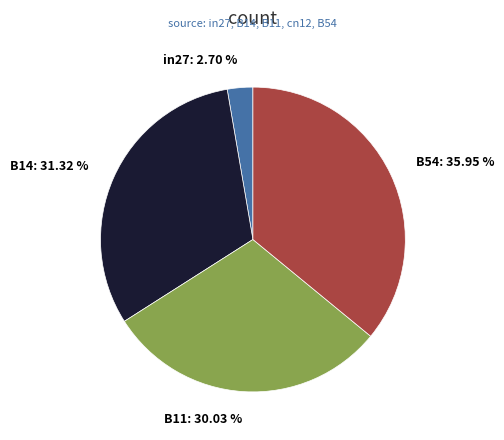

How many segments does this pie chart have?

4